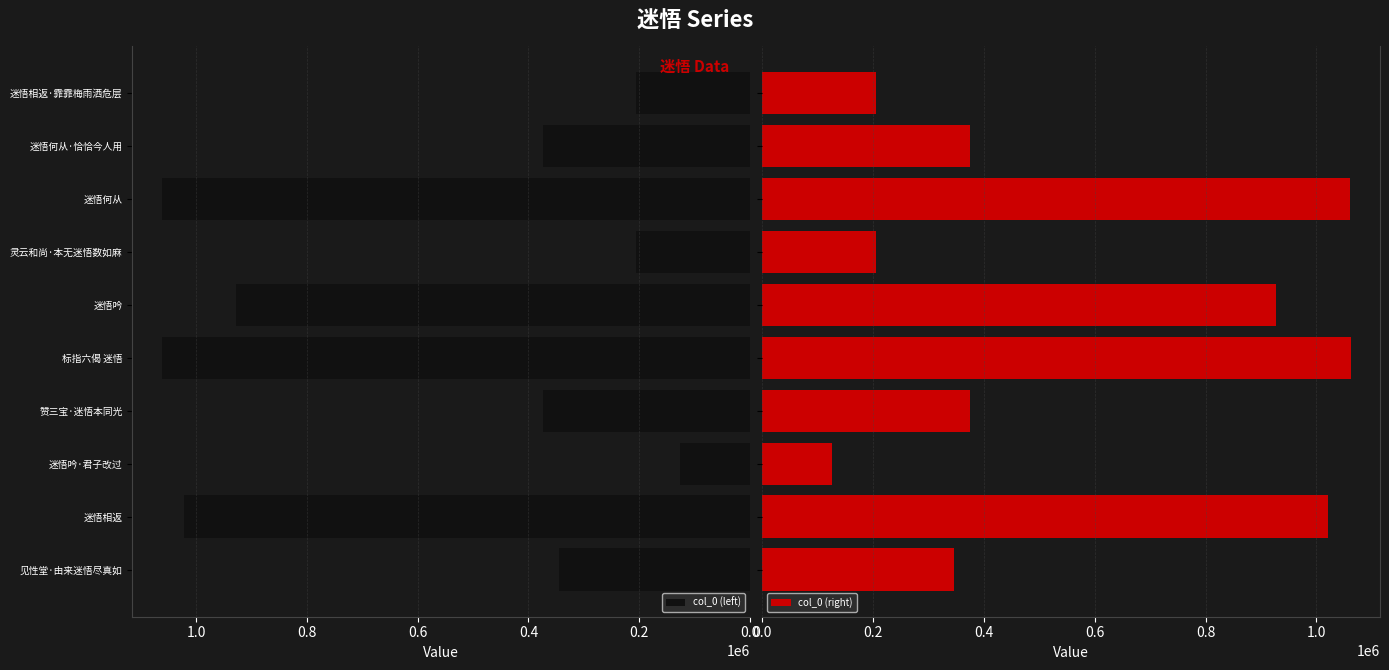

What is the minimum value for col_0 (right)?

125923